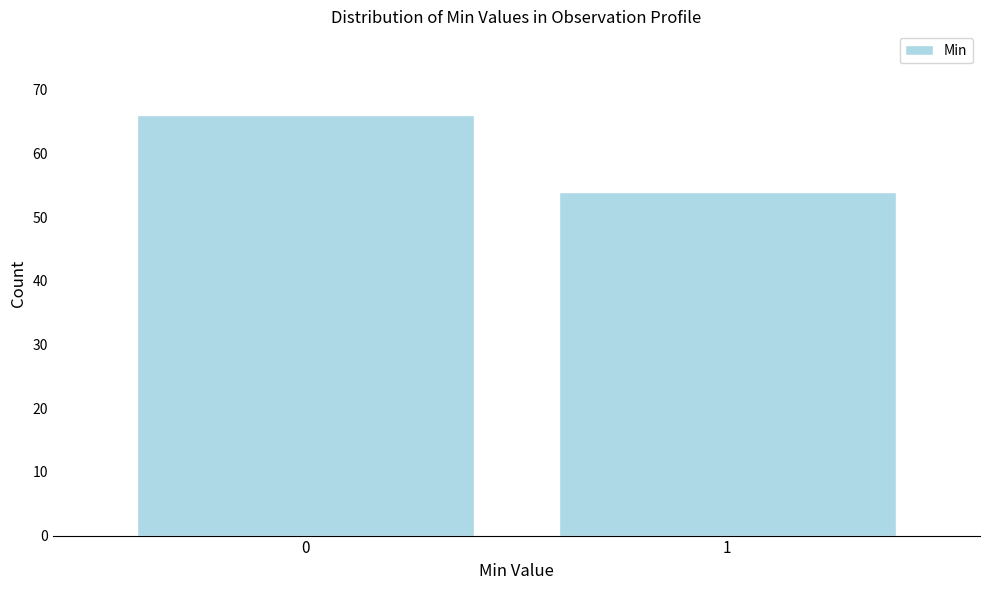

Reading left to right, what are all the values shown in this chart?

66	54